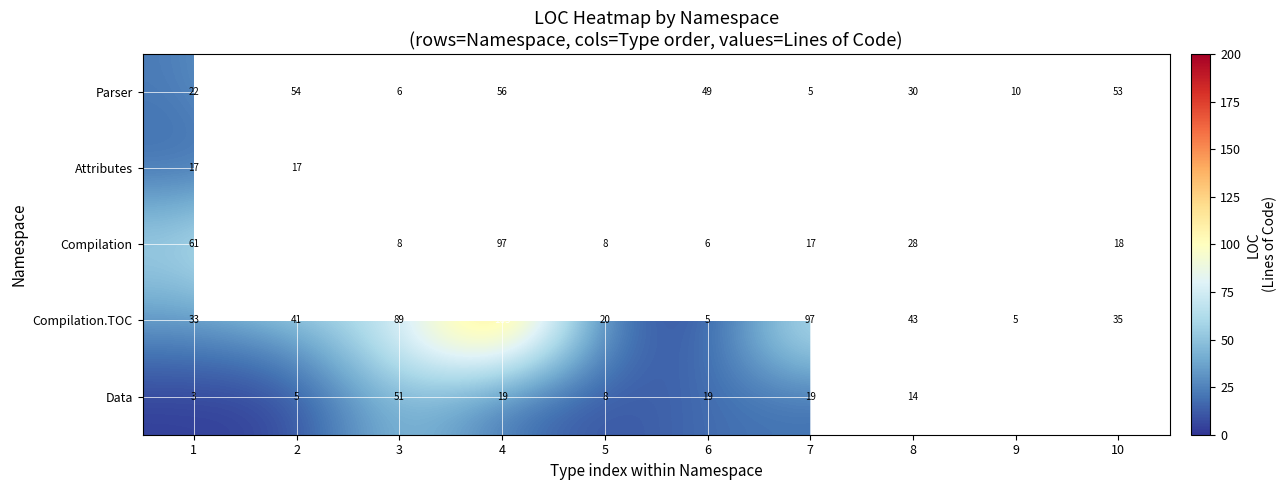

Is it true that Compilation.TOC equals 8.7 at 10?

False